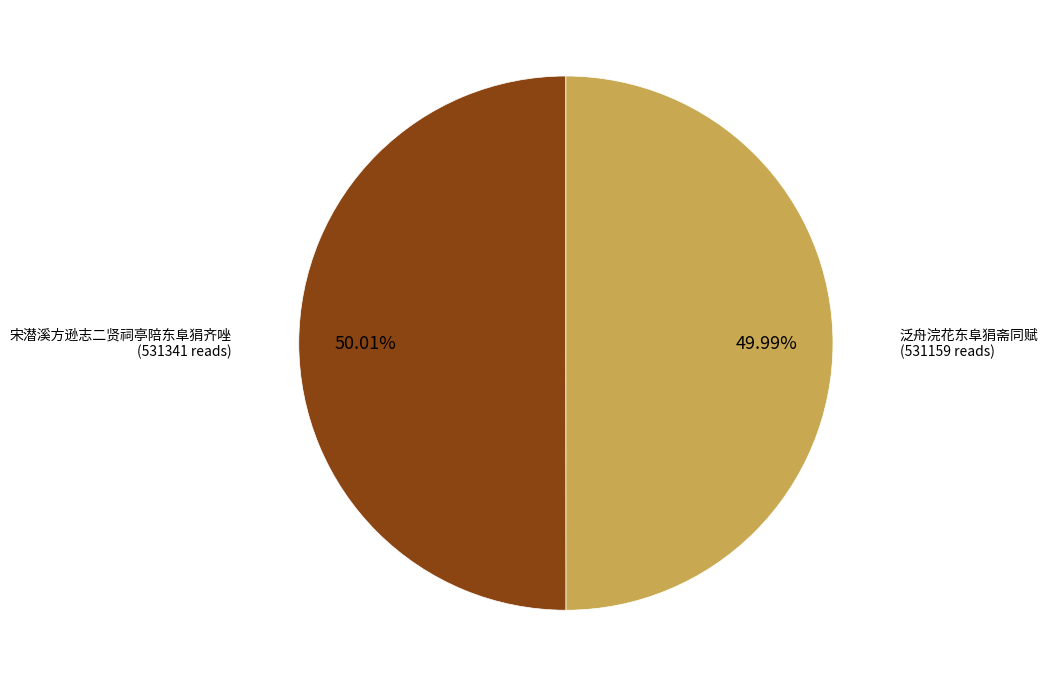

Is there a majority slice in this chart?

Yes